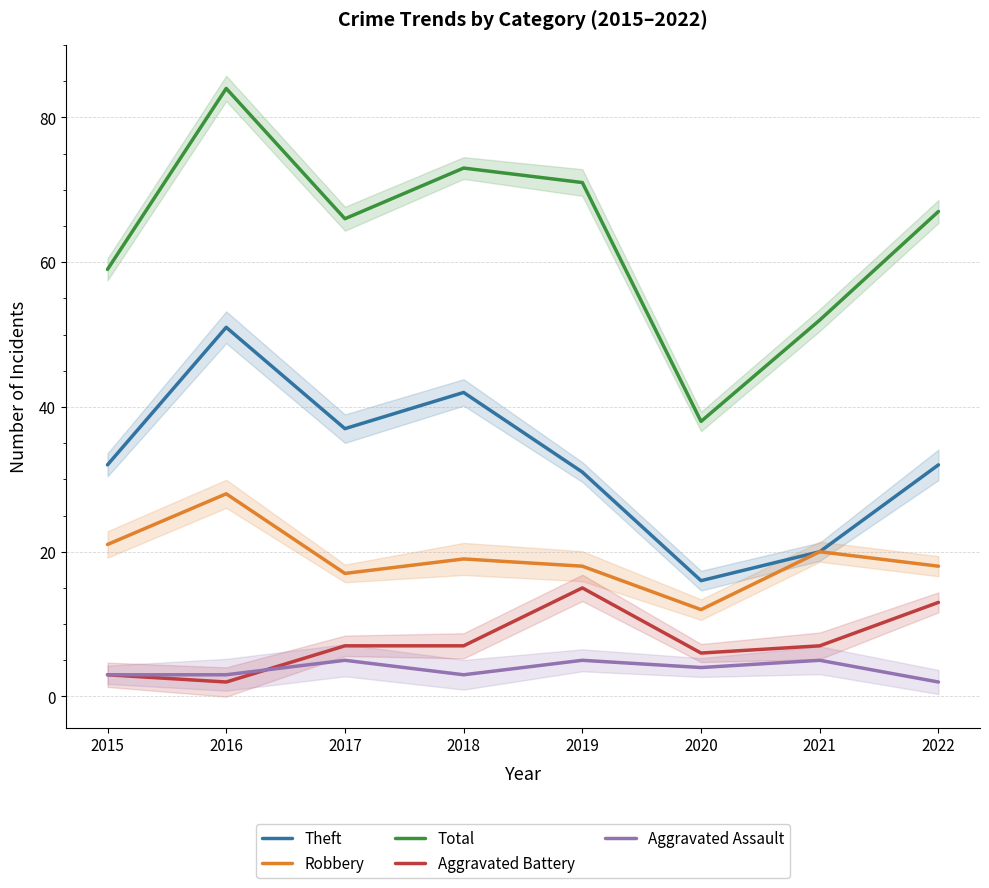

What is the difference between the second highest and second lowest values in the Total series?

21